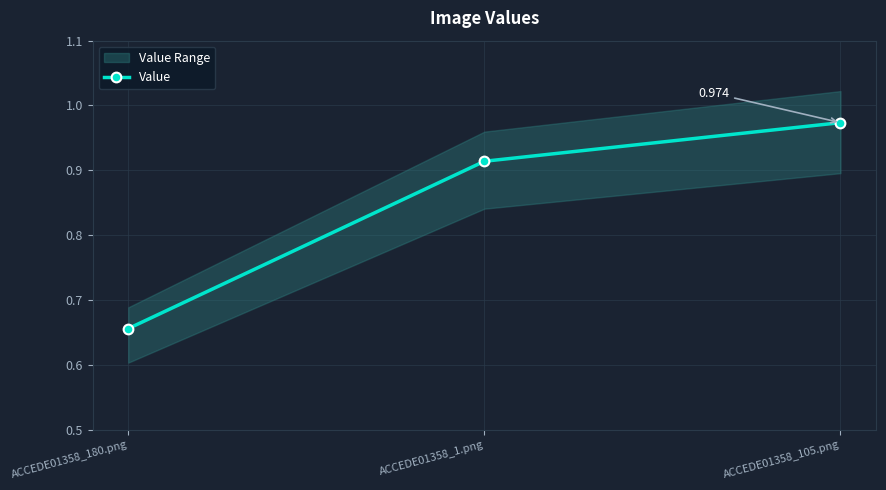

Reading left to right, extract all data points from this chart.

0.7	0.9	1.0